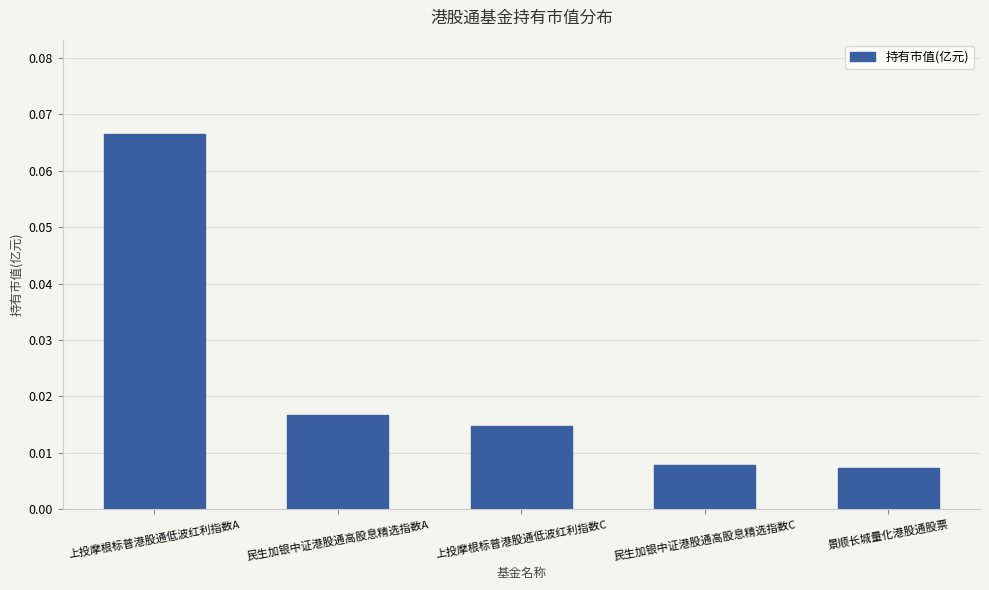

Count the values in the range 0 to 1.

5